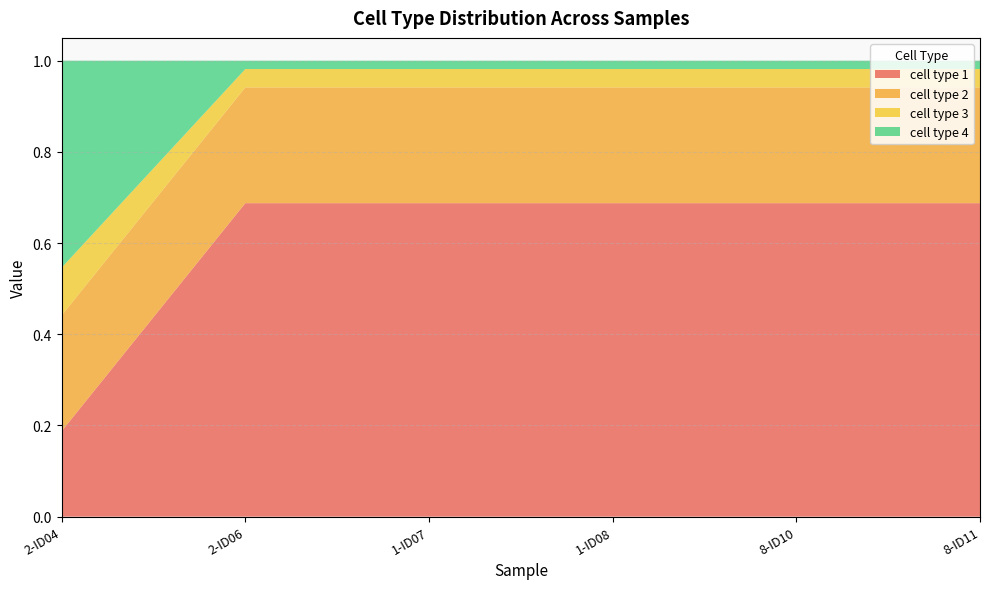

Reading right to left, extract all data points from this chart.

cell type 1: 0.7	0.7	0.7	0.7	0.7	0.2
cell type 2: 0.3	0.3	0.3	0.3	0.3	0.3
cell type 3: 0.0	0.0	0.0	0.0	0.0	0.1
cell type 4: 0.0	0.0	0.0	0.0	0.0	0.5